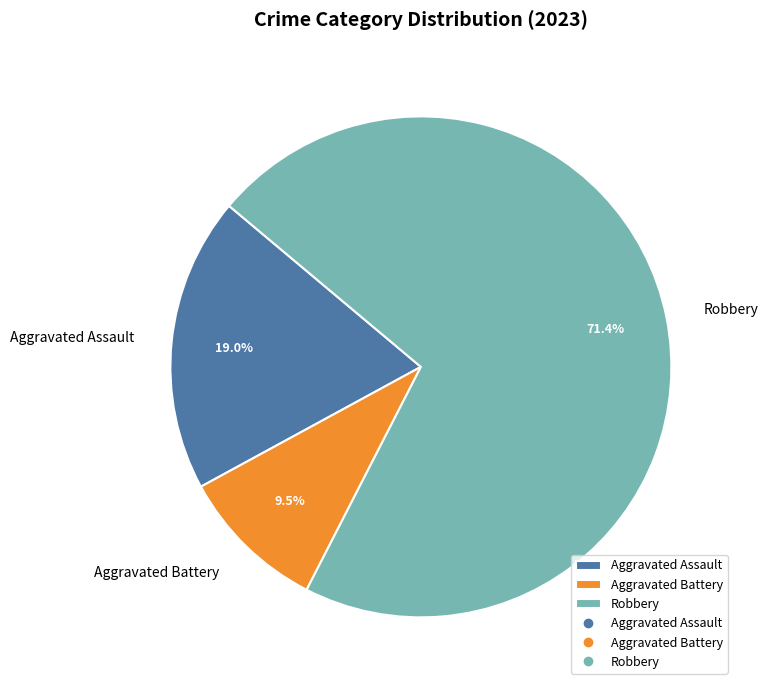

Which slice is the largest?

Robbery